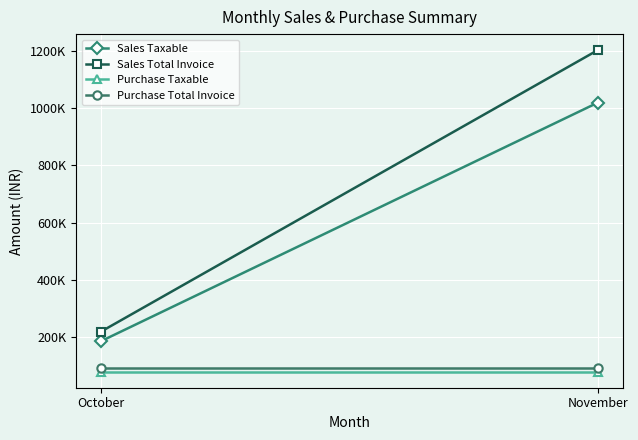

What is the approximate value of Sales Taxable at November?

1018828.0